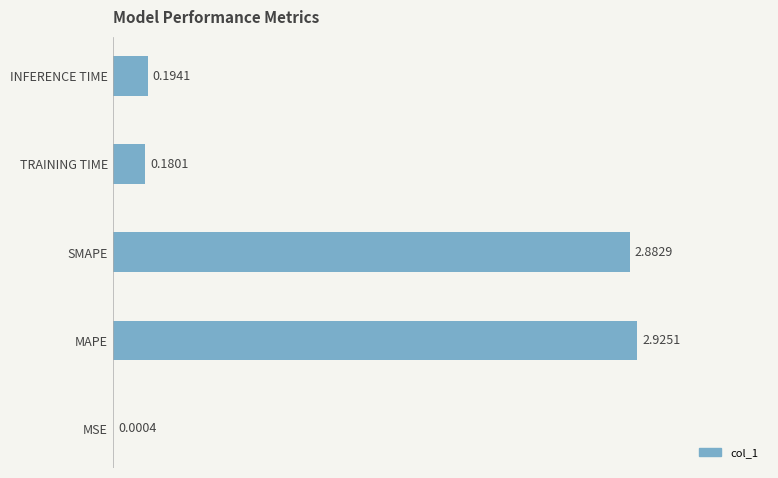

Which category has the highest value across all series?

MAPE